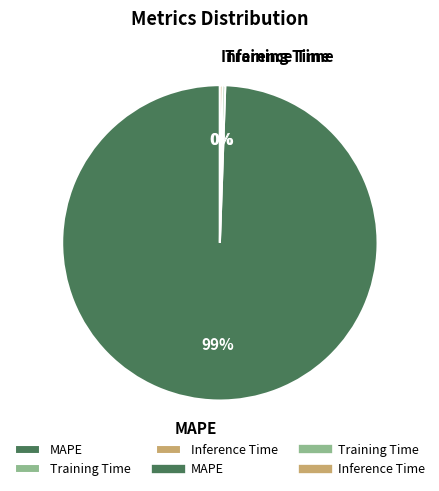

The MAPE slice represents 89% of the pie. True or false?

False